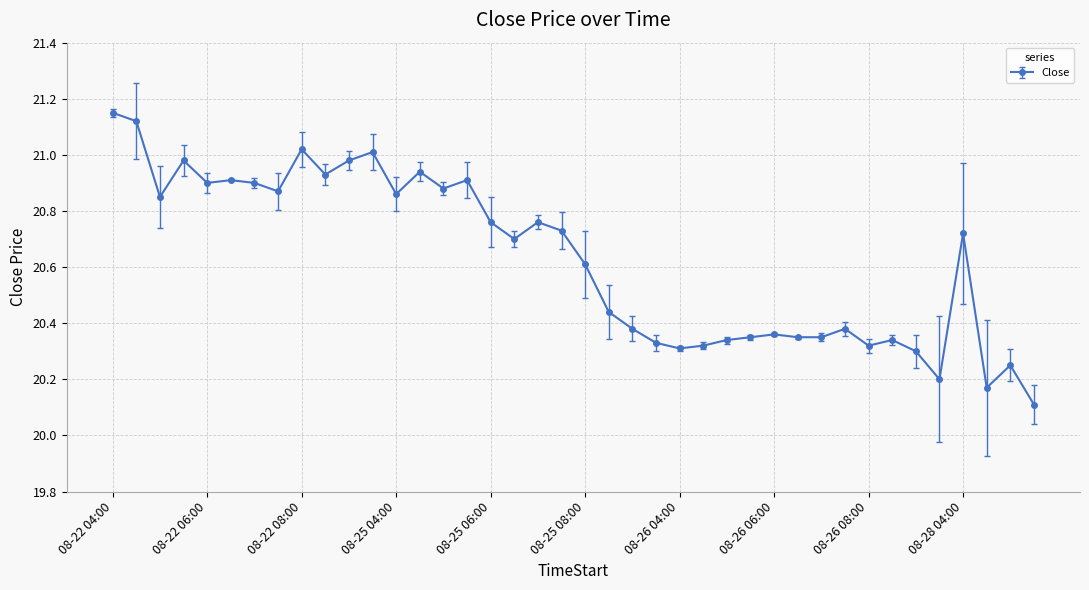

True or false: there are more than 2 points higher than both neighbors.

True